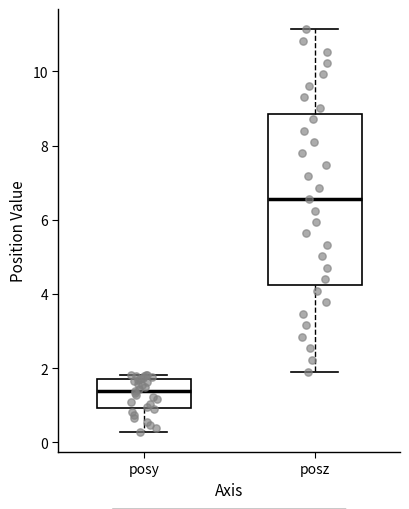

Reading left to right, transcribe this box plot: for each box, give where its median line is, the range the box spans, and where its two whiskers end, as read against the y-axis. The values are not printed on the chart, so give them approximately, as read against the axis.

posy: median 1.4, box 1.0 to 1.6, whiskers 0.2 to 1.8
posz: median 6.6, box 4.2 to 8.8, whiskers 2.0 to 11.2